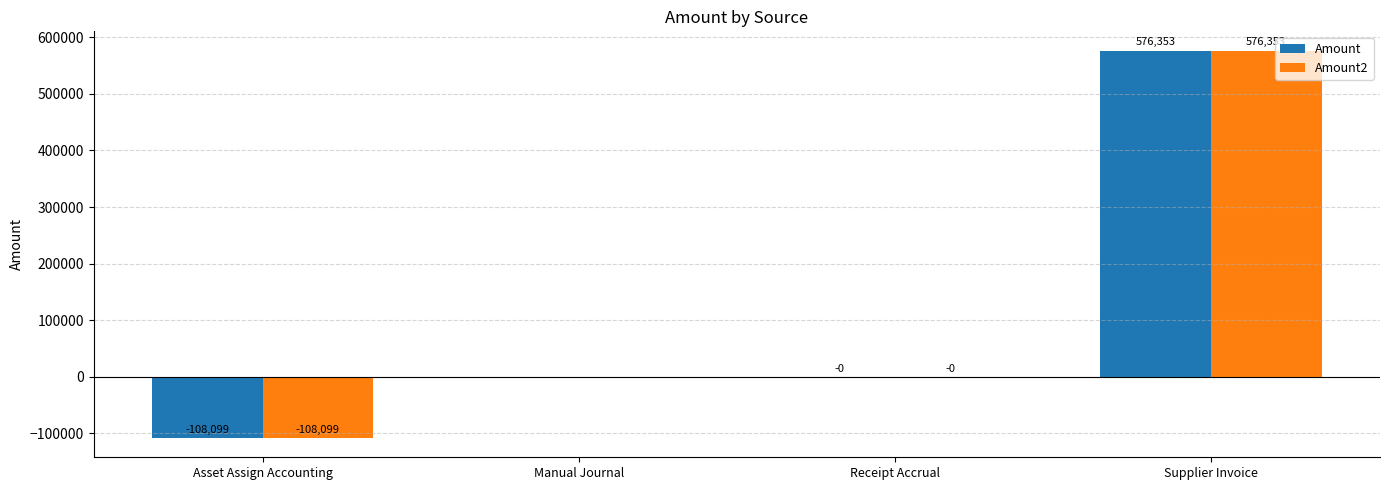

True or false: Amount has a value of 0.0 at Manual Journal.

True